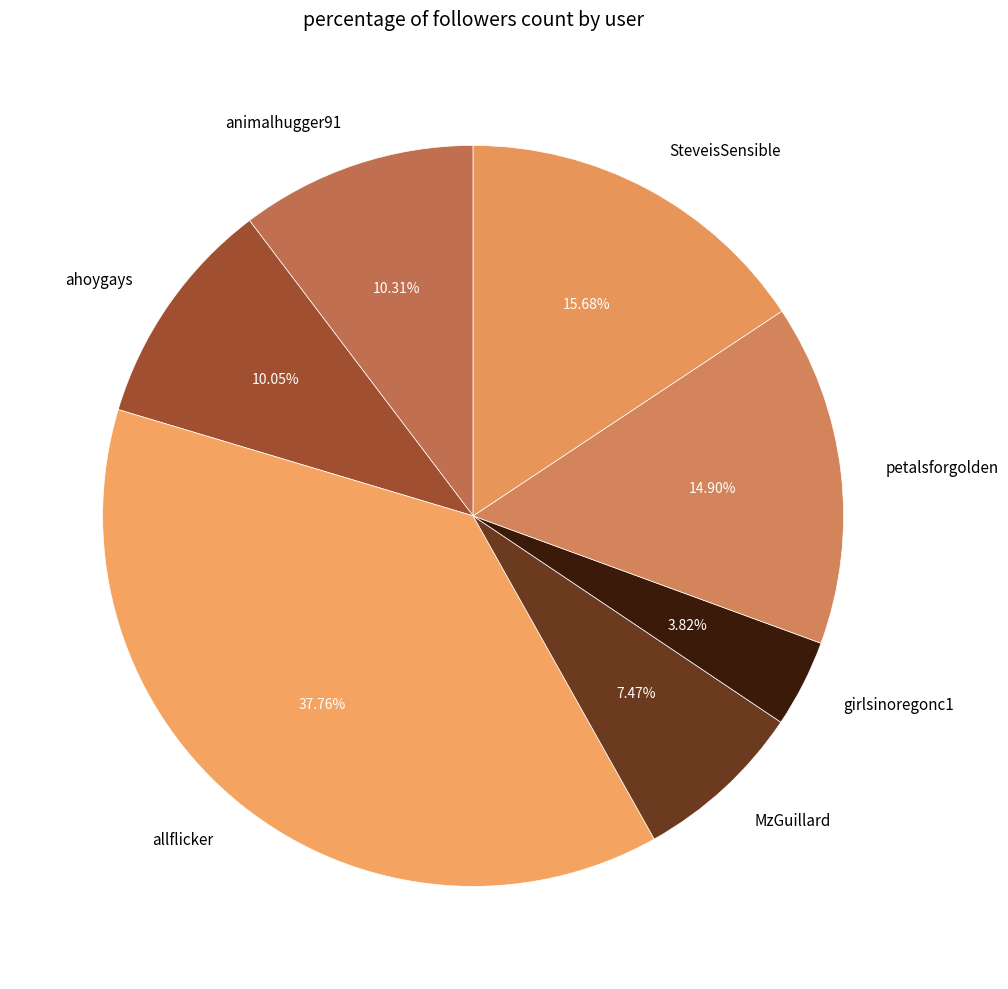

What portion of the pie excludes MzGuillard?

92.5%